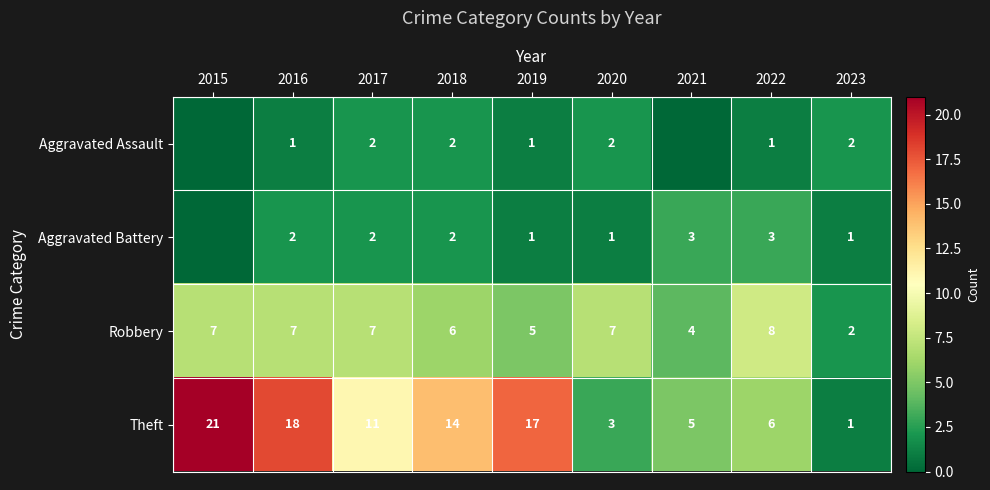

What is the difference between the Aggravated Assault values at 2020 and 2015?

2